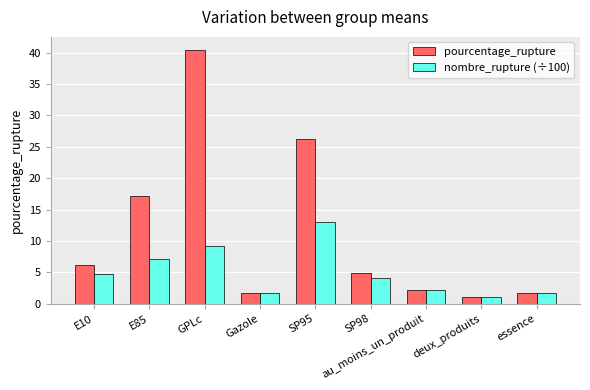

How many bars are there in total?

18